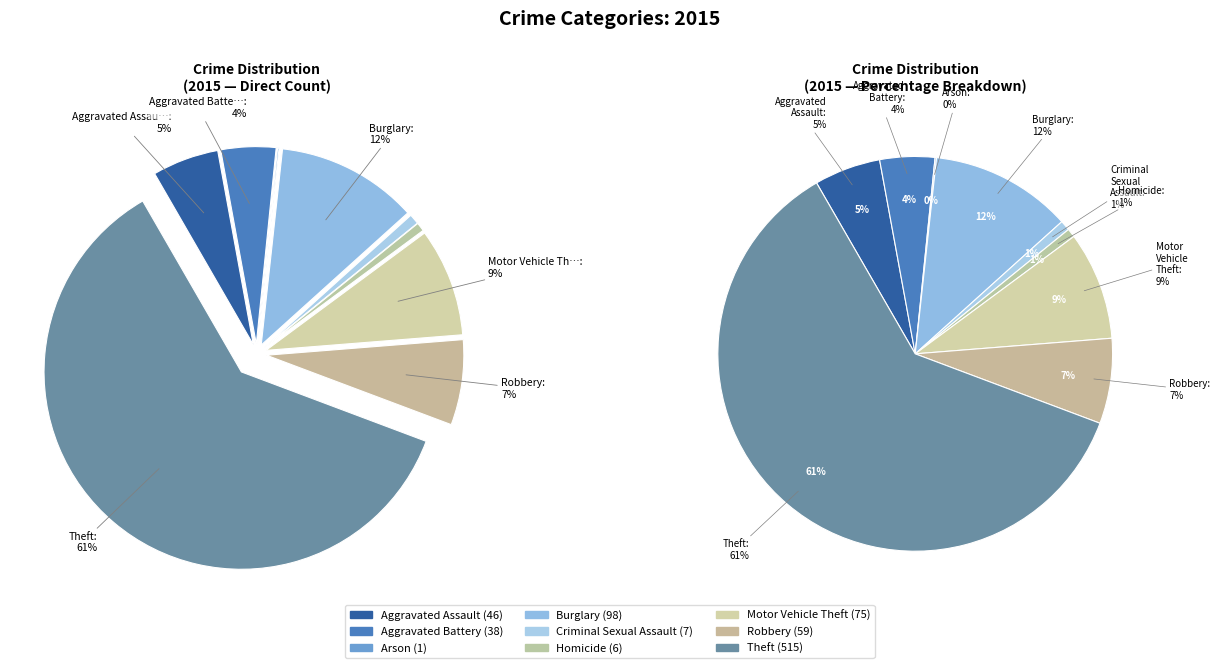

What is the change in value from Arson to Homicide?

+5